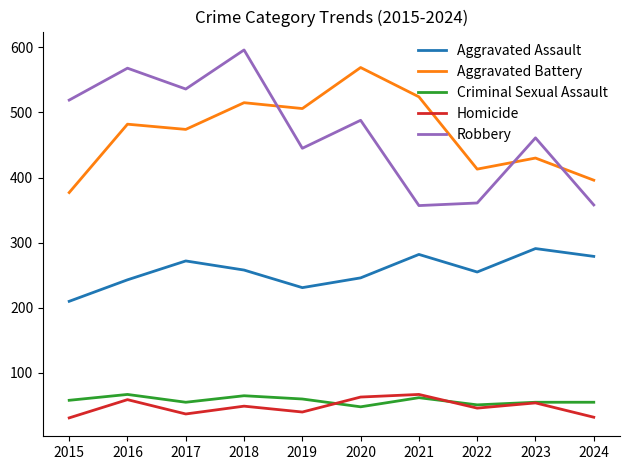

What is the maximum value shown in the chart?

596